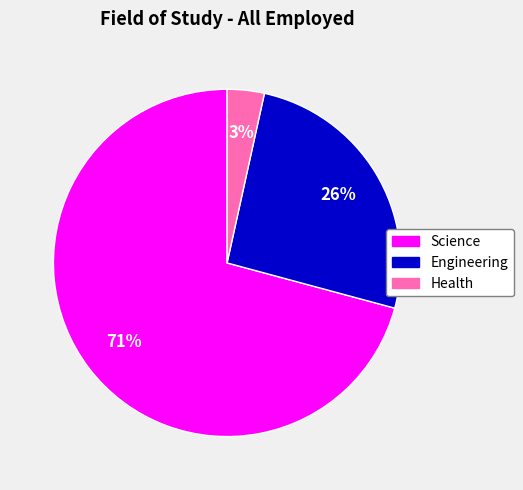

How many segments does this pie chart have?

3